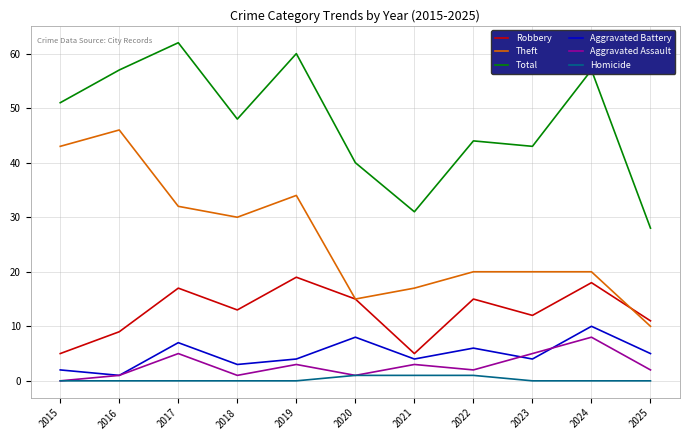

Which label corresponds to the largest value in the chart?

2017